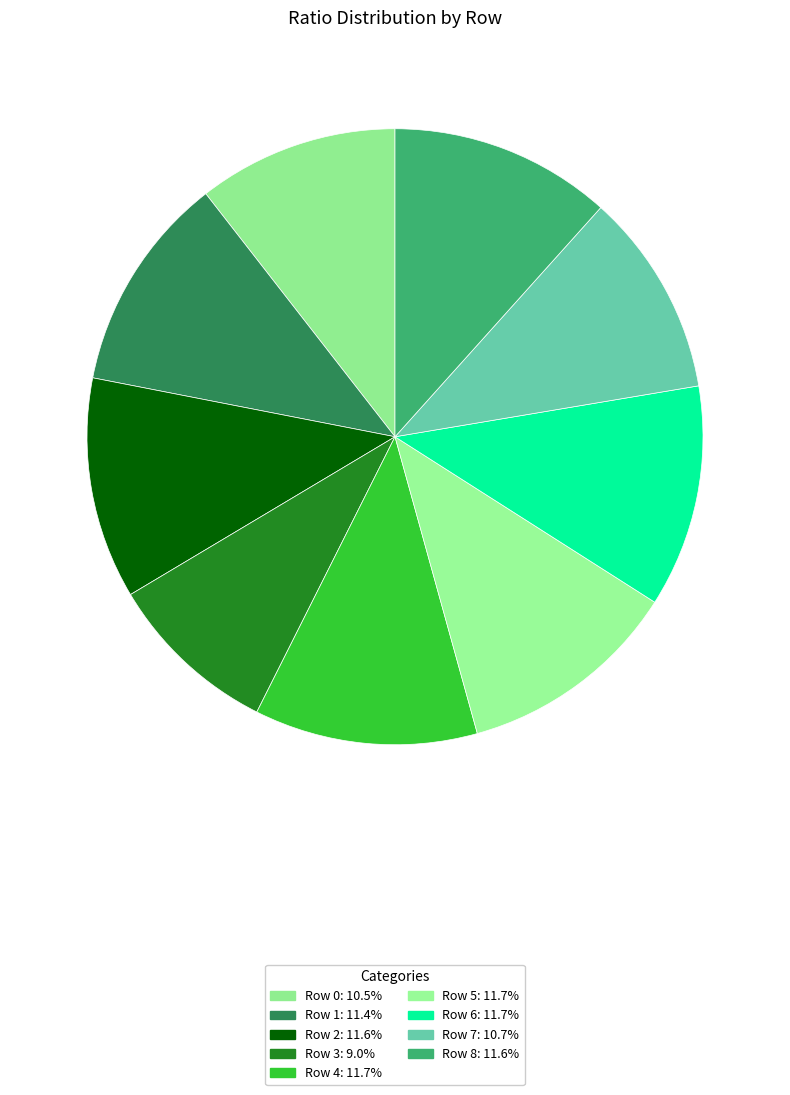

The Row 5 slice represents 12% of the pie. True or false?

True